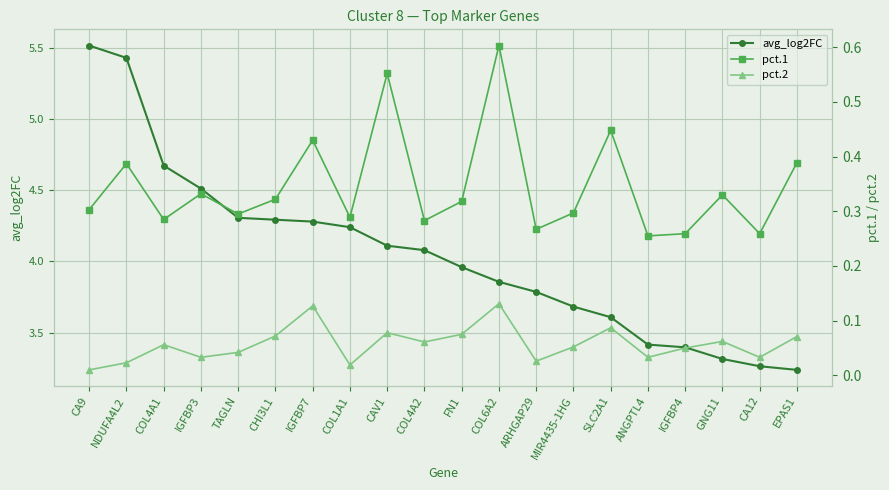

List the series in order of their peak value, lowest first.

pct.2, pct.1, avg_log2FC